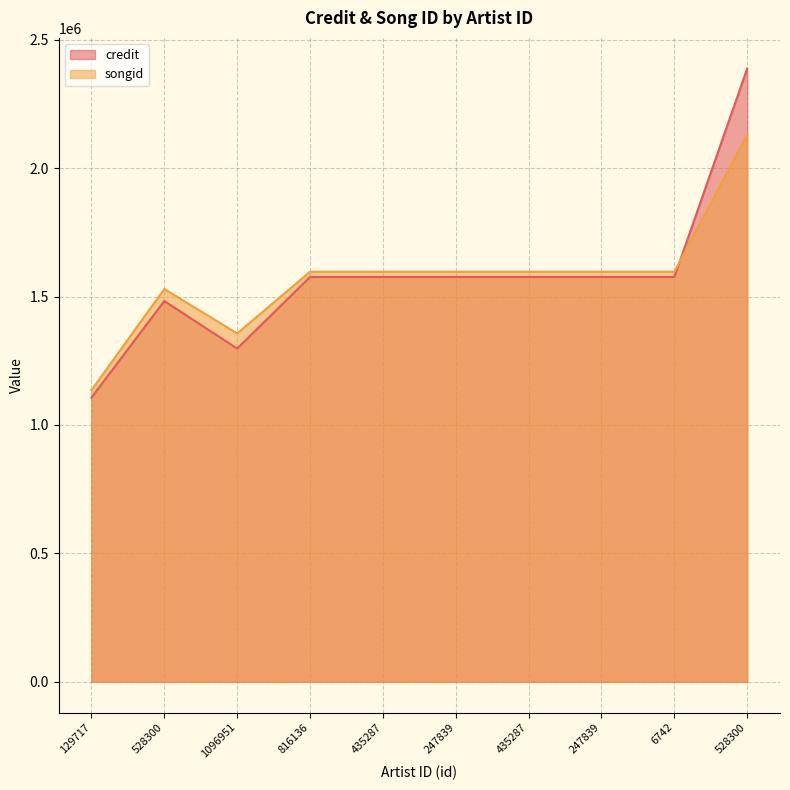

Reading left to right, what are all the values shown in this chart?

credit: 129717=1106389	528300=1482424	1096951=1297313	816136=1575990	435287=1575990	247839=1575990	435287=1575996	247839=1575996	6742=1575996	528300=2387353
songid: 129717=1135679	528300=1529176	1096951=1356287	816136=1596411	435287=1596411	247839=1596411	435287=1596414	247839=1596414	6742=1596414	528300=2128824